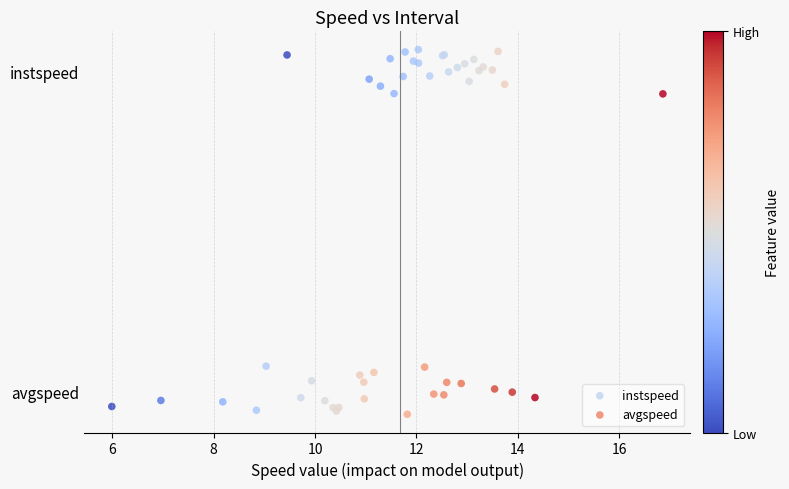

Which series contains the lowest Y value?

avgspeed